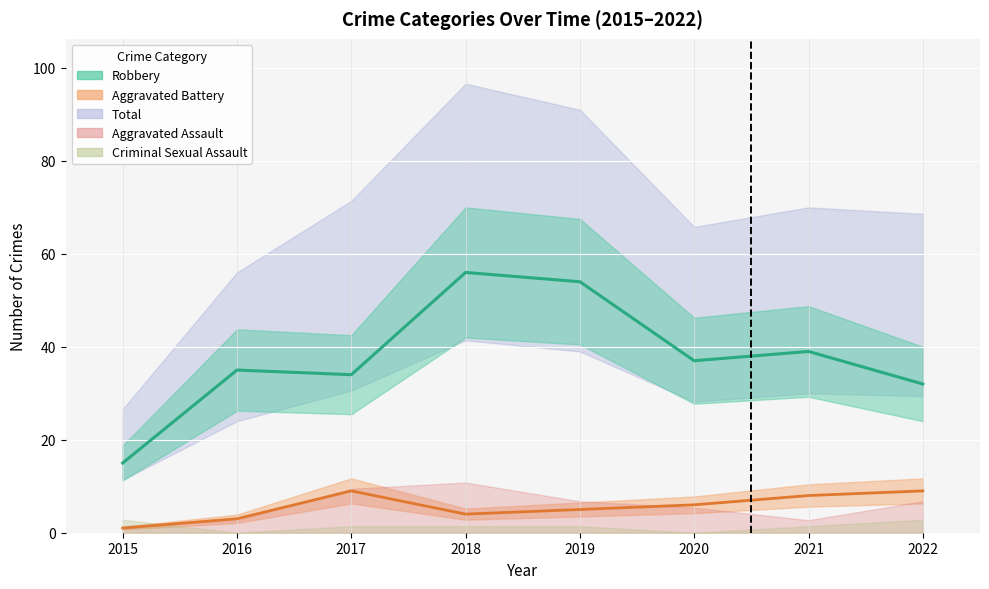

How many values in the Aggravated Battery series are below 6?

4